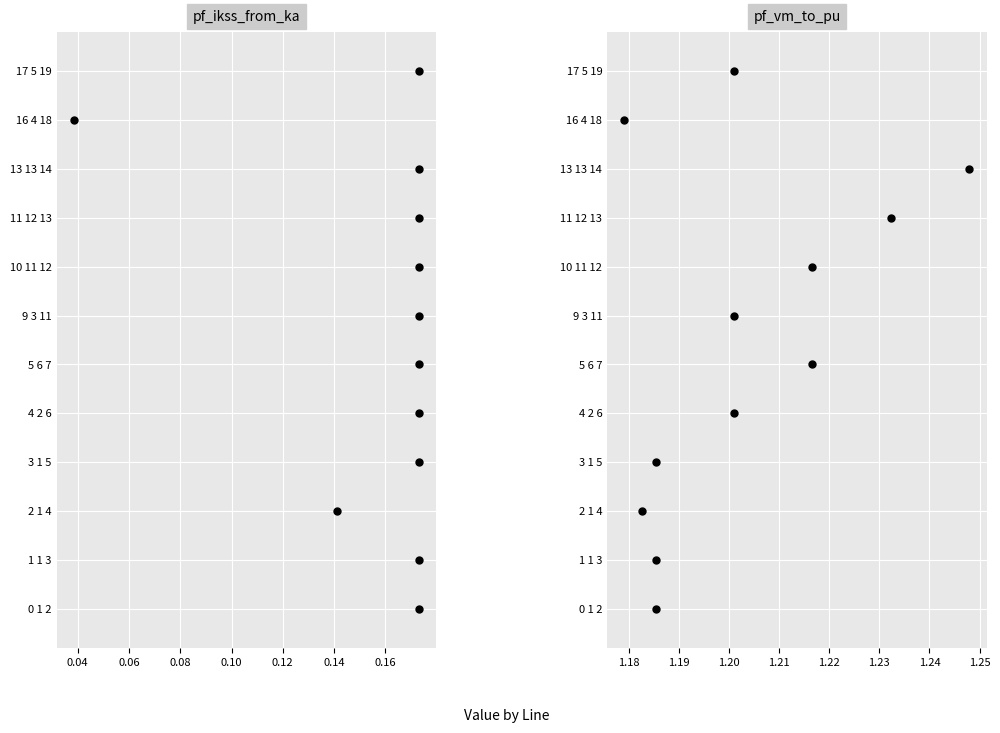

Which series has the widest spread of Y values?

pf_ikss_from_ka